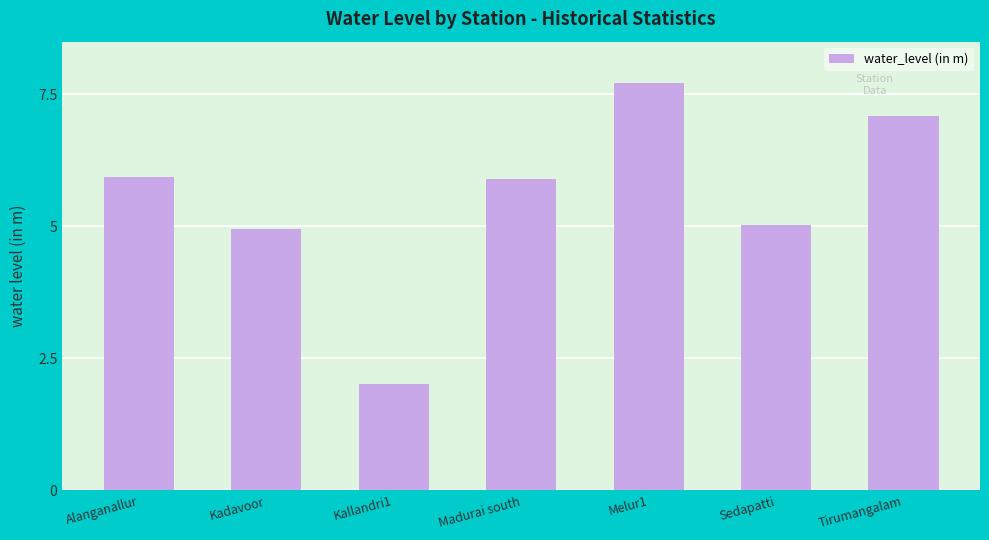

What is the minimum value shown in the chart?

2.0